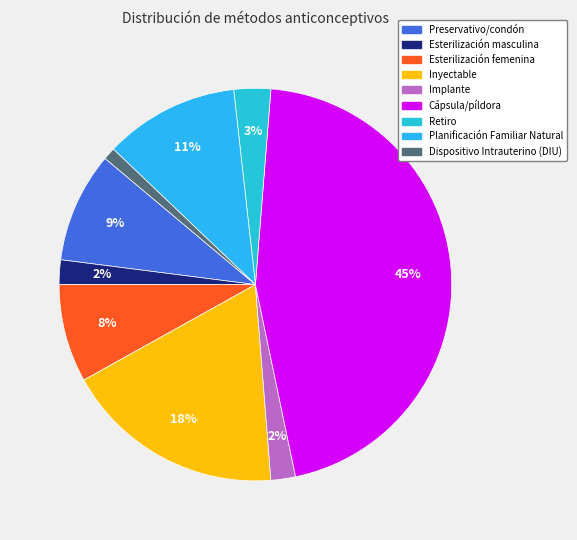

To the nearest percent, what is the combined percentage of Esterilización femenina and Dispositivo Intrauterino (DIU)?

9%